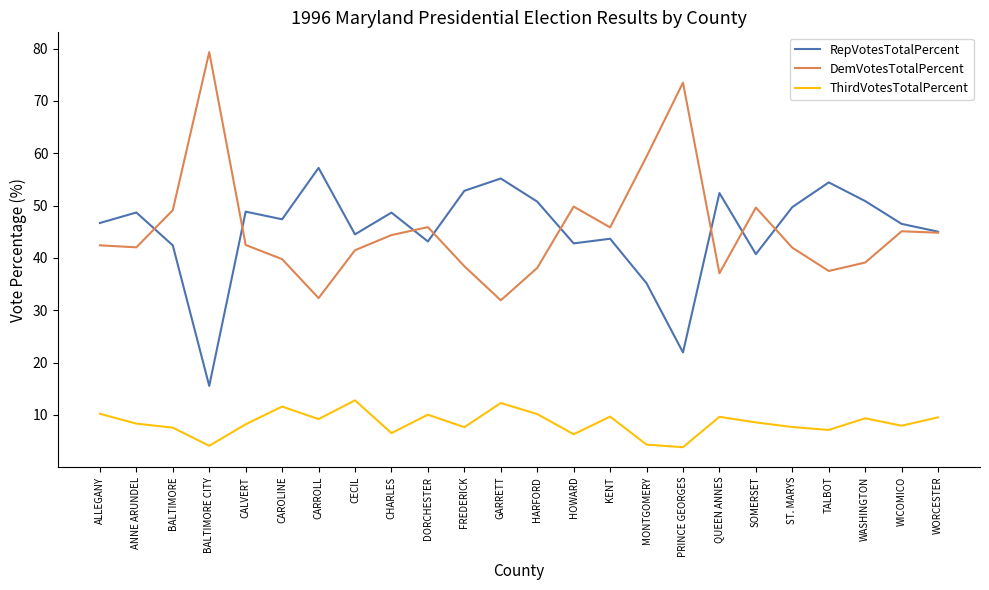

What is the minimum value for ThirdVotesTotalPercent?

3.8